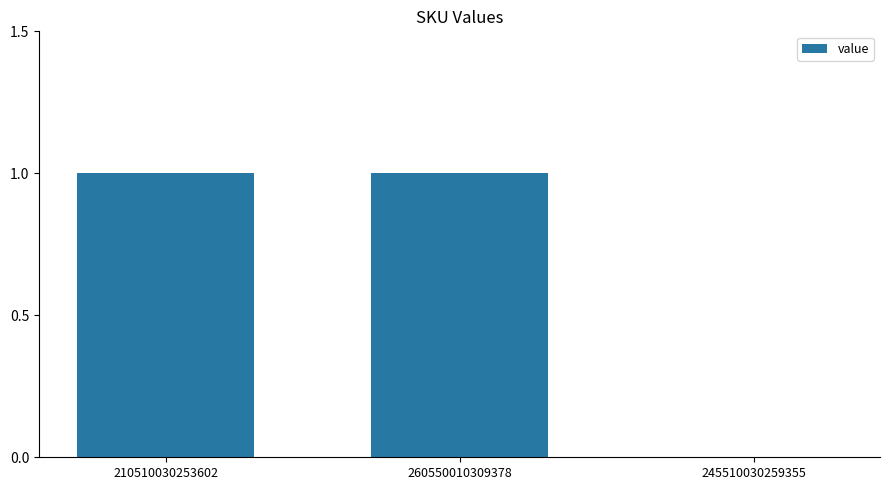

Between 245510030259355 and 260550010309378, which is larger?

260550010309378